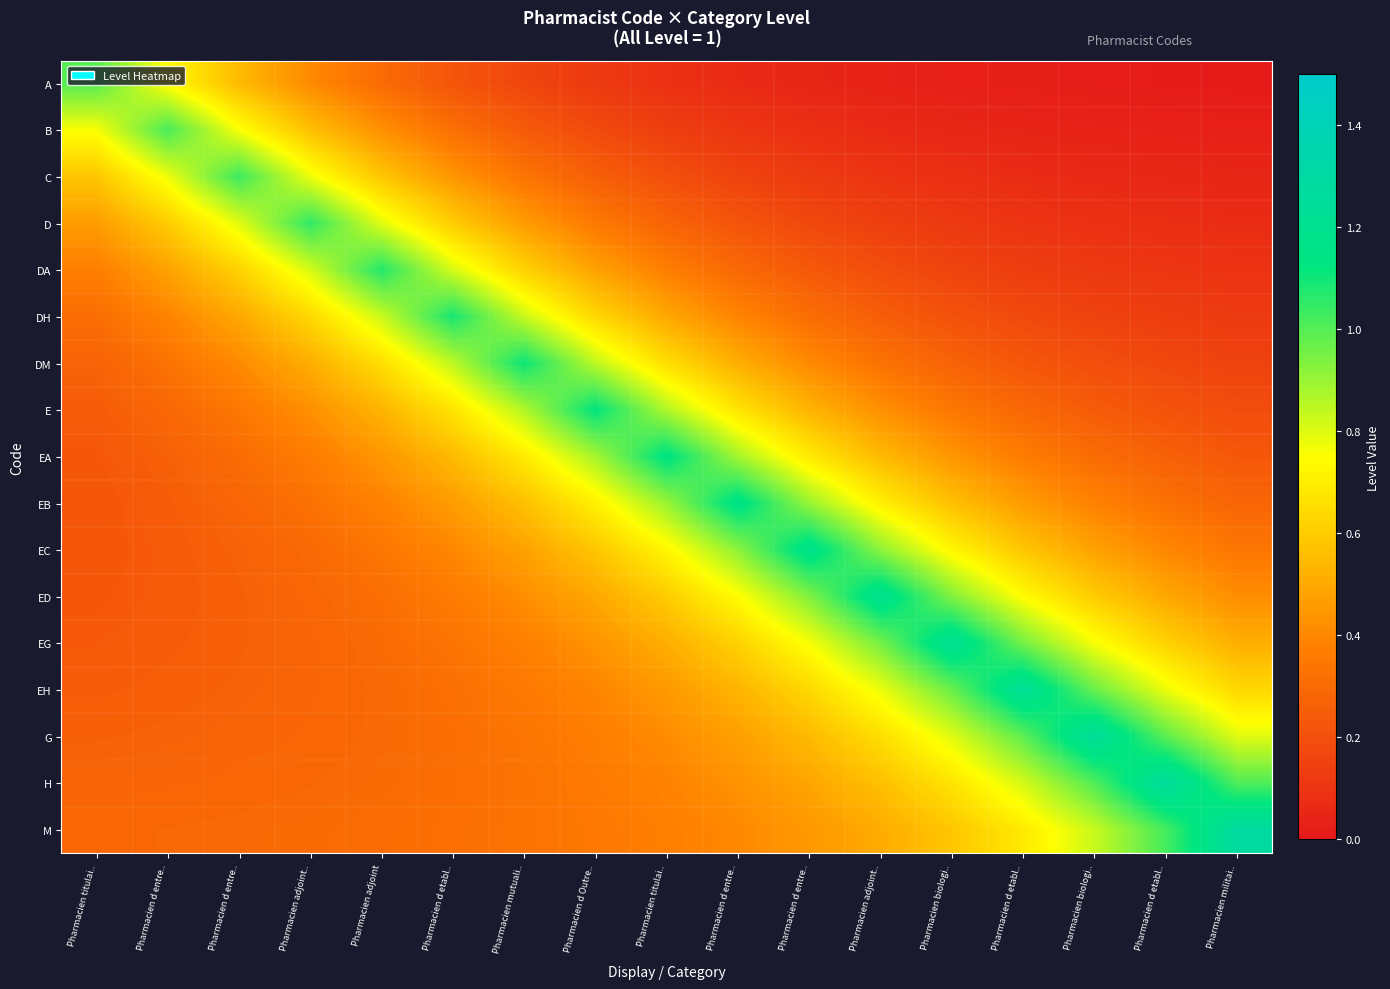

Count the number of data series in this chart.

17